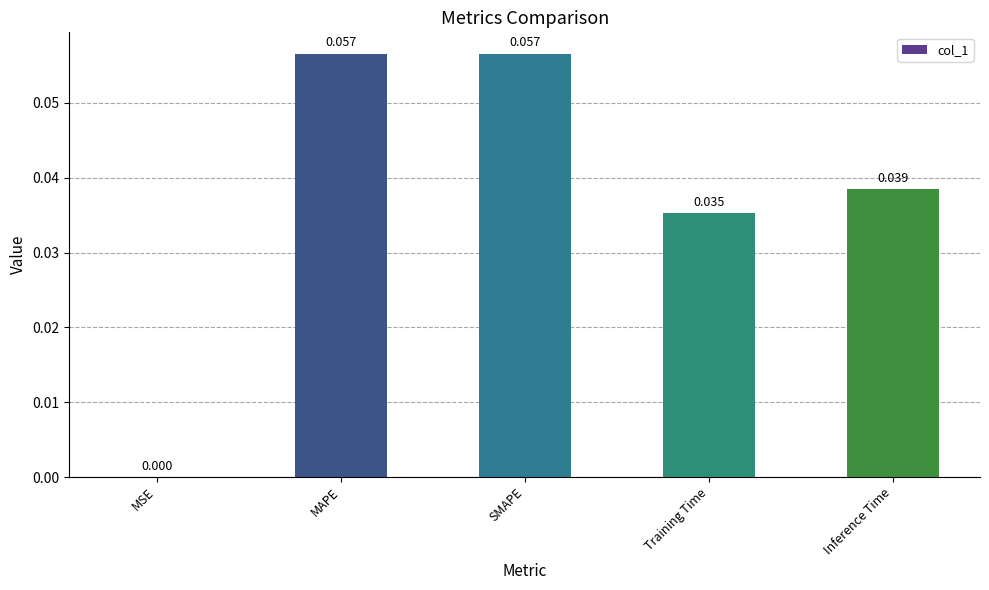

At which label is the value closest to 0?

MSE